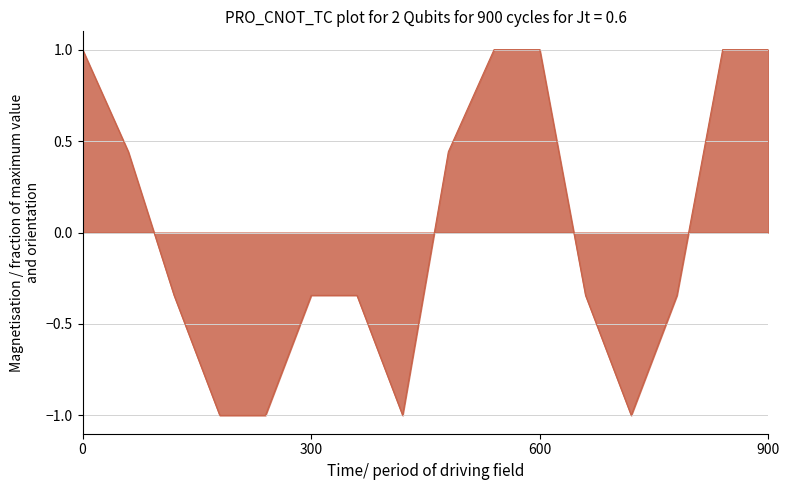

What is the maximum value shown in the chart?

1.0